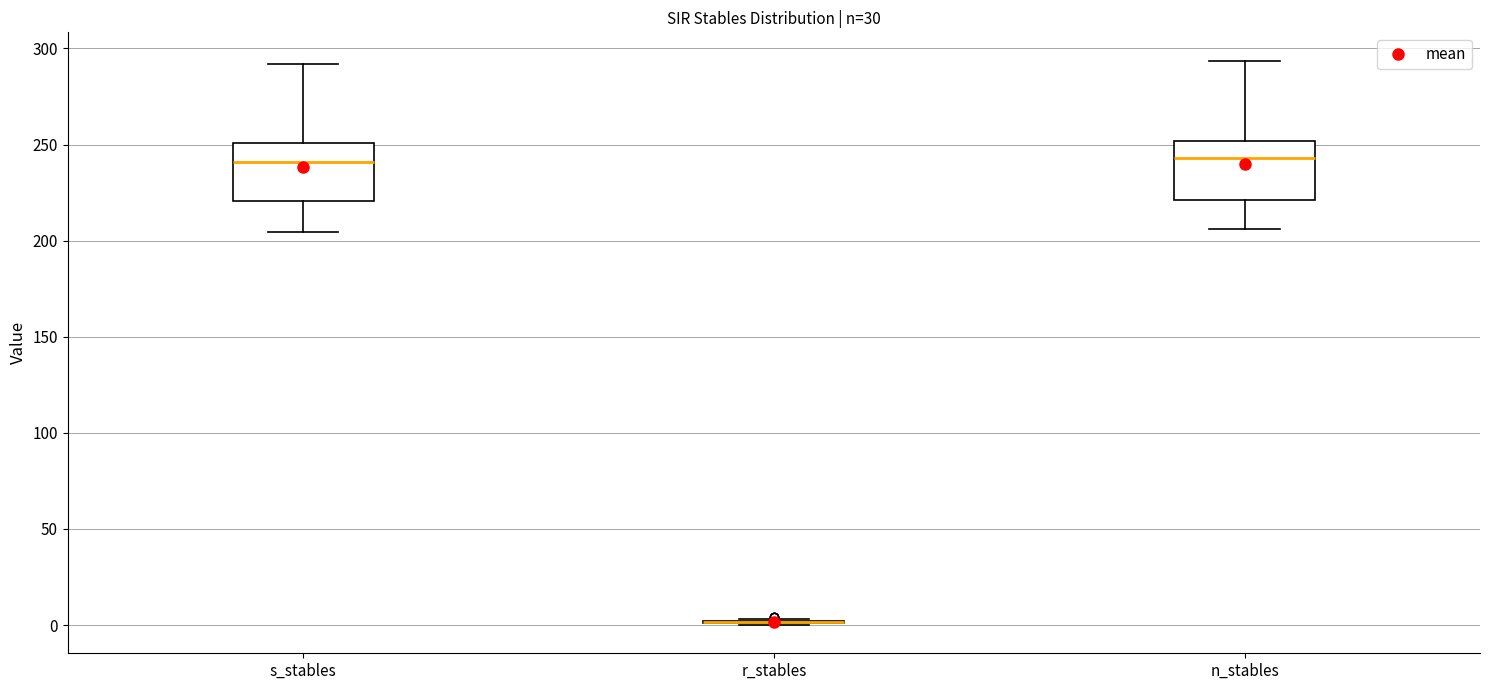

Reading left to right, transcribe this box plot: for each box, give where its median line is, the range the box spans, and where its two whiskers end, as read against the y-axis. The values are not printed on the chart, so give them approximately, as read against the axis.

s_stables: median 240, box 220 to 250, whiskers 205 to 290
r_stables: box collapsed to a line at 0, whiskers 0 to 5
n_stables: median 245, box 220 to 250, whiskers 205 to 295